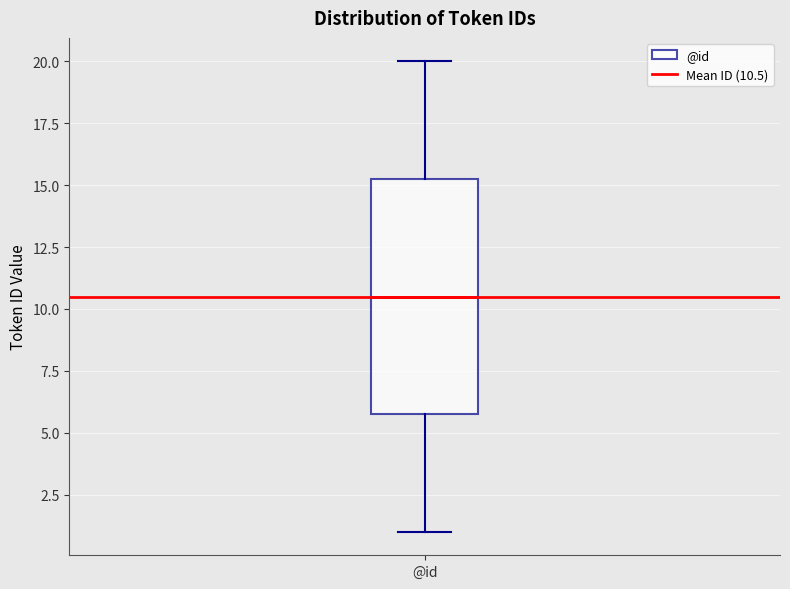

Transcribe this box plot: give where the median line is, the range the box spans, and where the two whiskers end, as read against the y-axis. The values are not printed on the chart, so give them approximately, as read against the axis.

median 10.5, box 6.0 to 15.5, whiskers 1.0 to 20.0